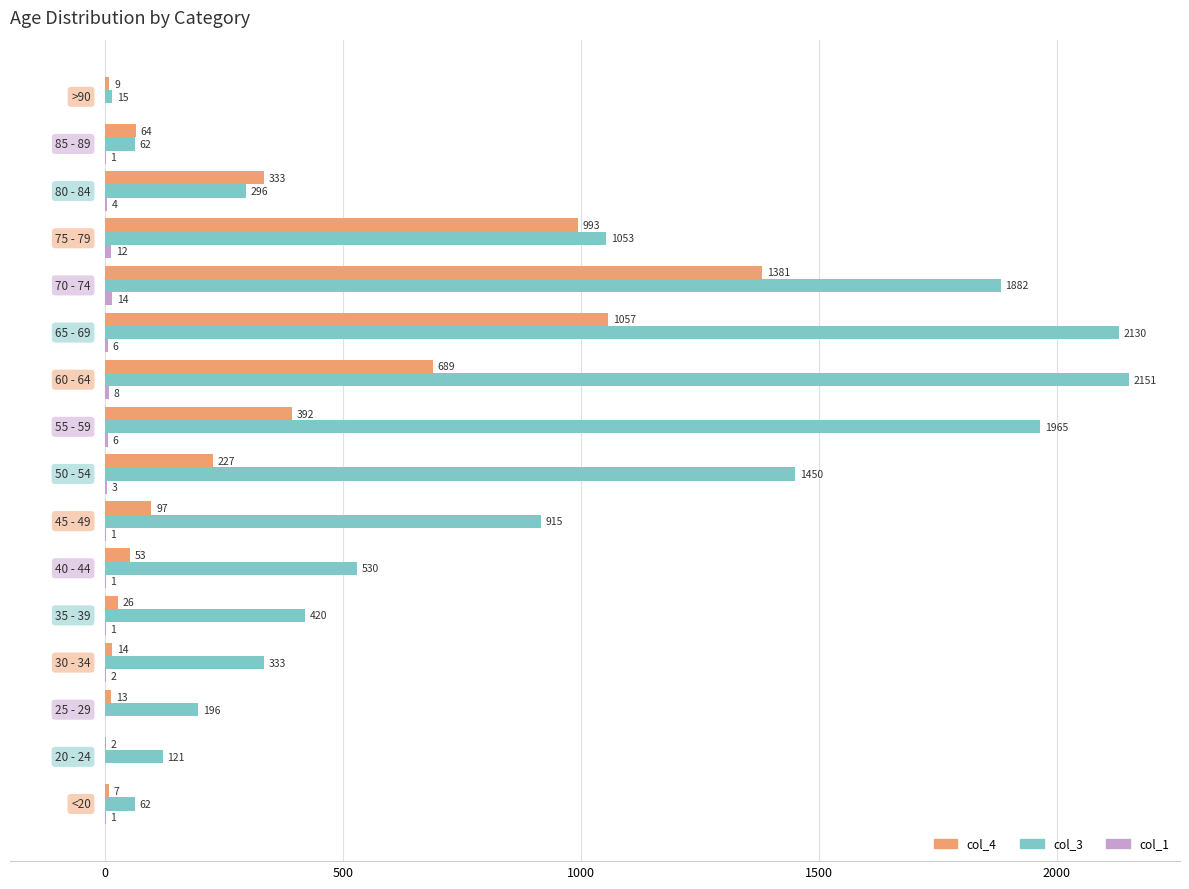

What is the maximum value for col_4?

1381